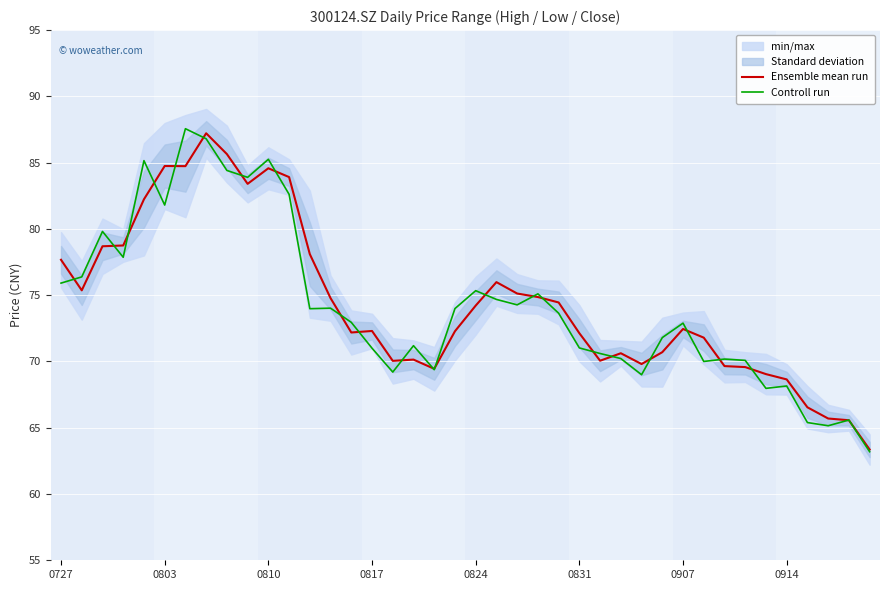

True or false: Controll run has a value of 29.4 at 0803.

False